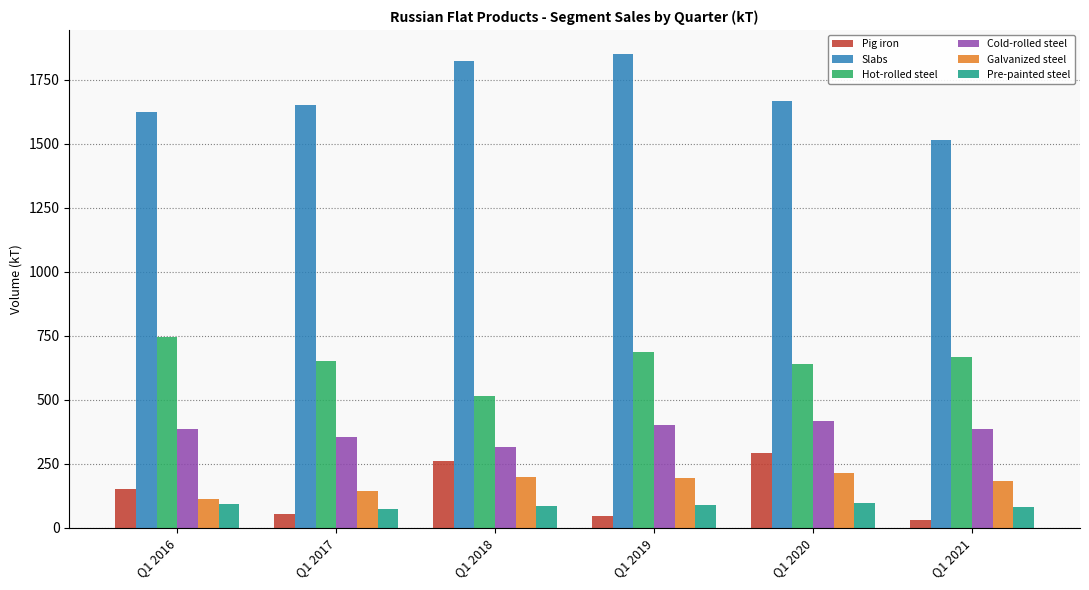

List the series in order of their peak value, highest first.

Slabs, Hot-rolled steel, Cold-rolled steel, Pig iron, Galvanized steel, Pre-painted steel